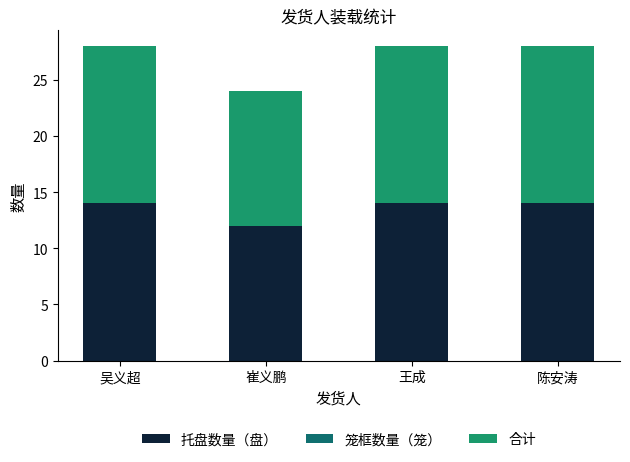

Reading right to left, transcribe the values for 托盘数量（盘）.

陈安涛=14	王成=14	崔义鹏=12	吴义超=14